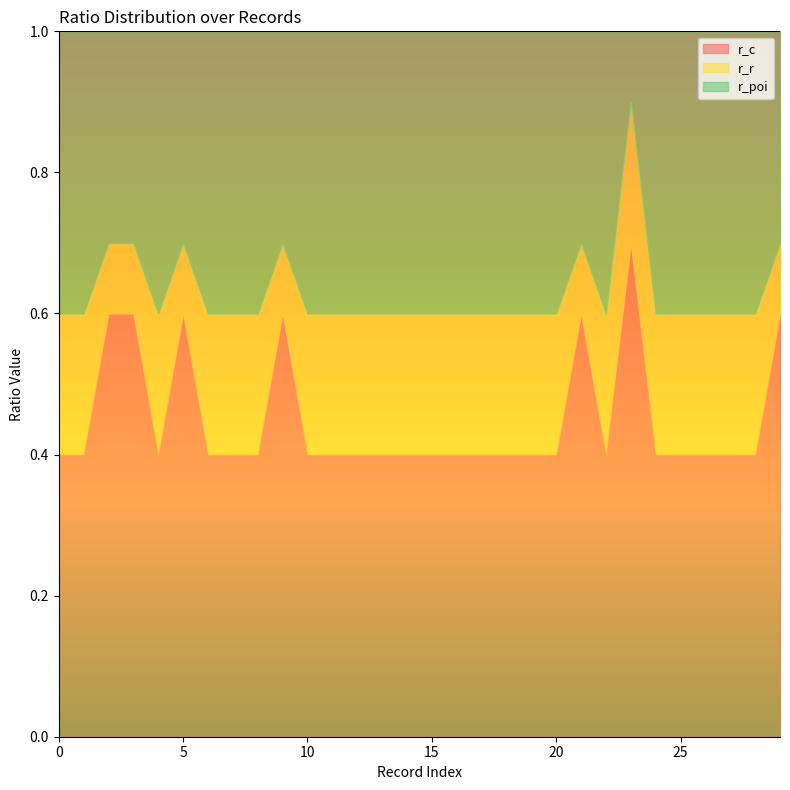

At which label does r_r reach its minimum?

2